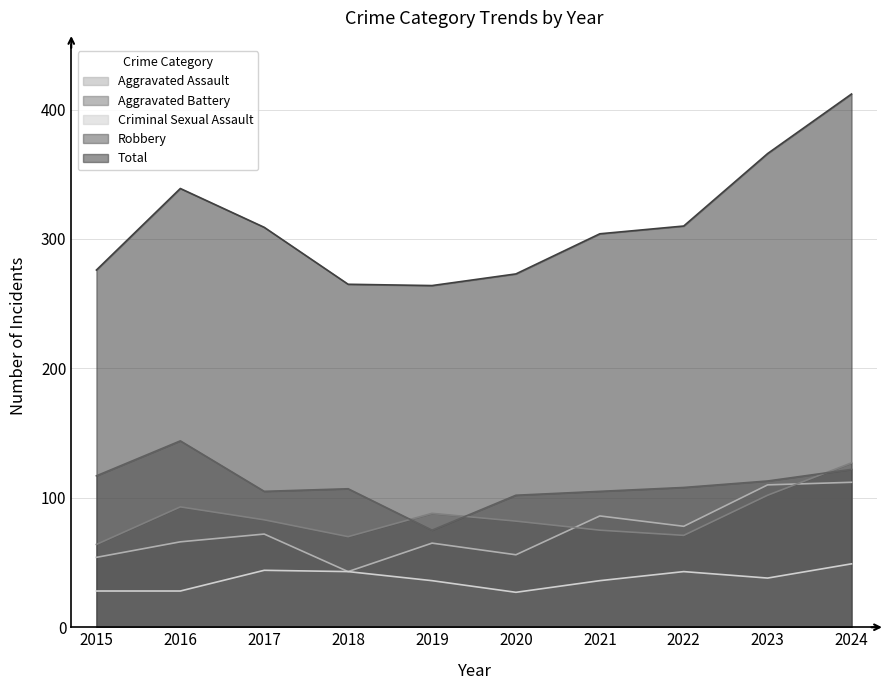

The Aggravated Battery series shows 83 at 2017. True or false?

True